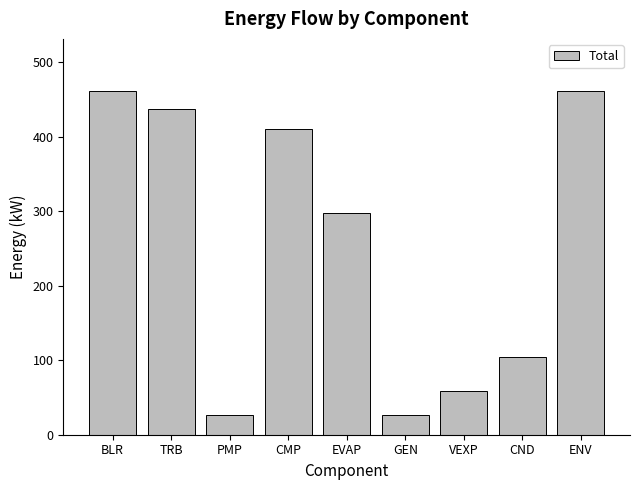

What is the label of the 4th bar from the left?

CMP